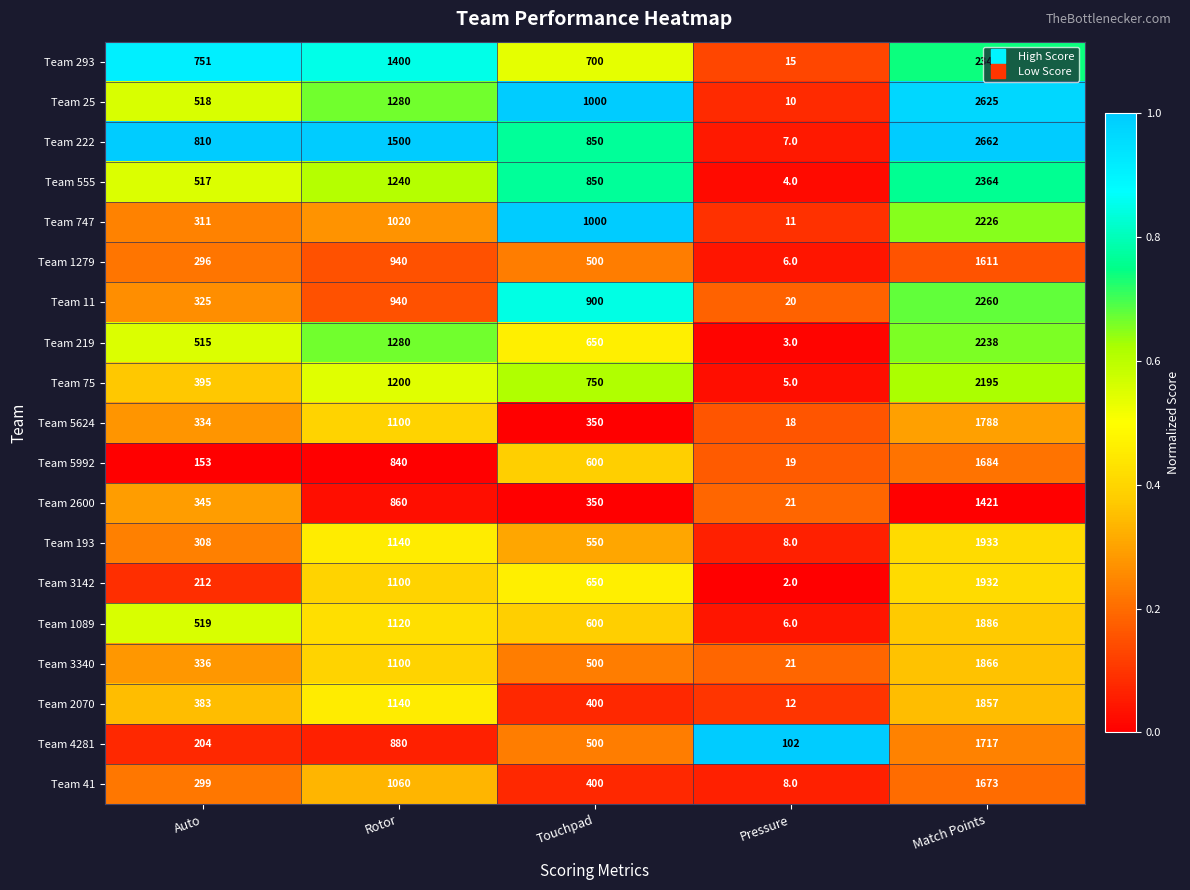

Between Rotor and Touchpad, which series saw the biggest shift?

Team 5624